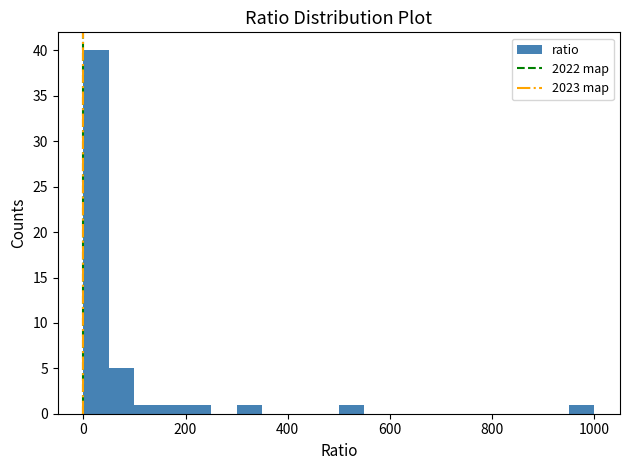

Around what value on the x-axis is the tallest bar? Give the approximate position of its centre, as read against the axis.

20